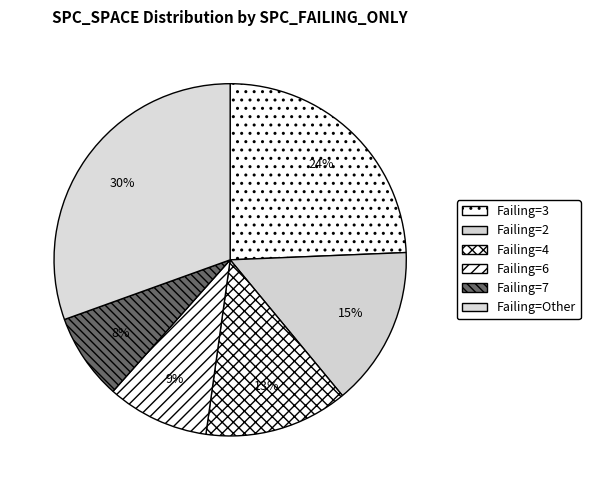

Which category has the biggest portion of the pie?

Failing=Other